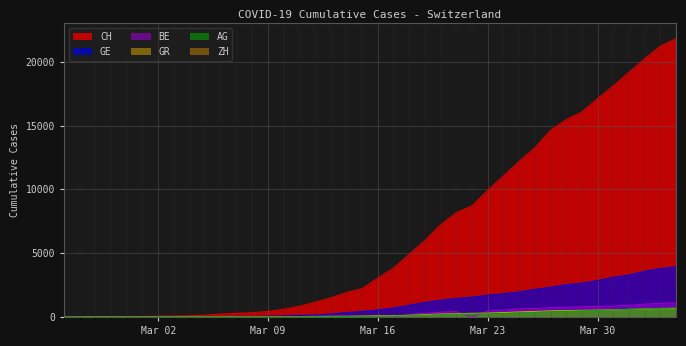

Which series has the largest total across all categories?

CH